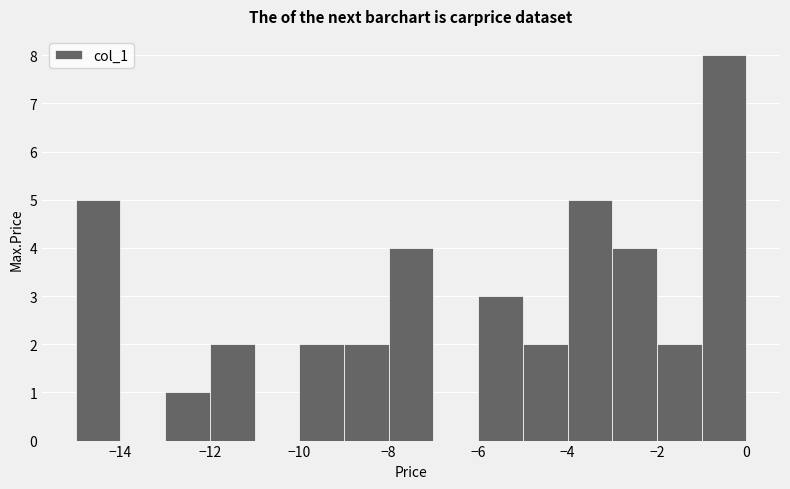

Over which range of the x-axis is the bar tallest?

-1 to 0